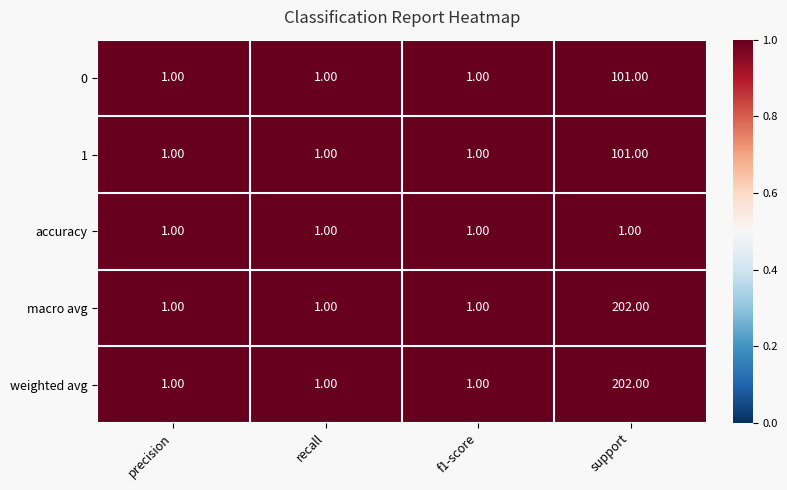

What is the total value across all series at f1-score?

5